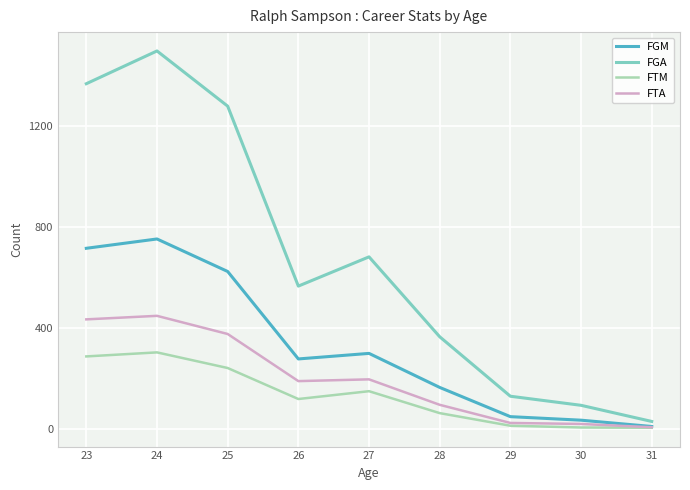

Which series changed the most between 24 and 30?

FGA